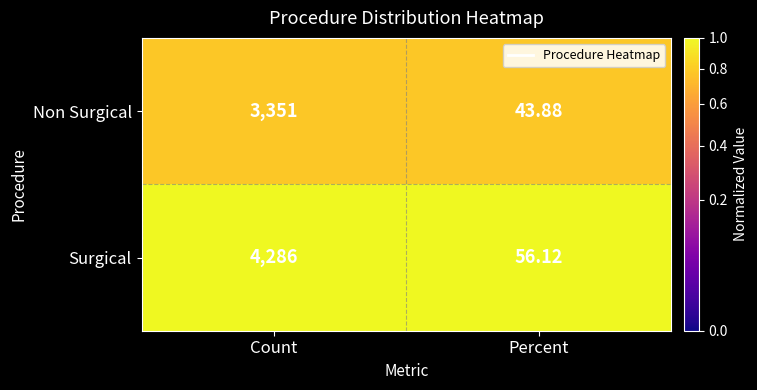

Rank the series at Count from highest to lowest value.

Surgical, Non Surgical